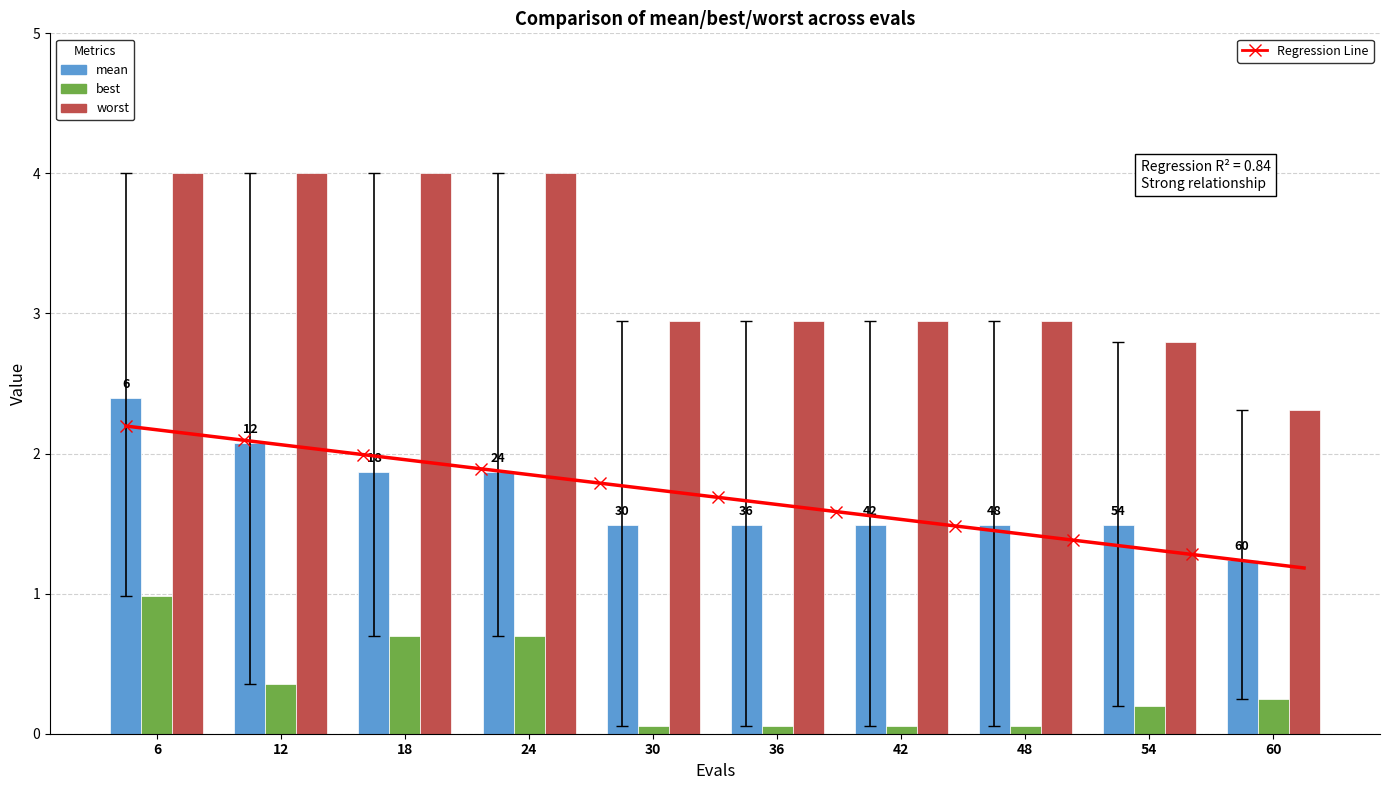

Reading left to right, transcribe all the data shown in this chart.

mean: 2.4	2.1	1.9	1.9	1.5	1.5	1.5	1.5	1.5	1.2
best: 1.0	0.4	0.7	0.7	0.1	0.1	0.1	0.1	0.2	0.2
worst: 4.0	4.0	4.0	4.0	2.9	2.9	2.9	2.9	2.8	2.3